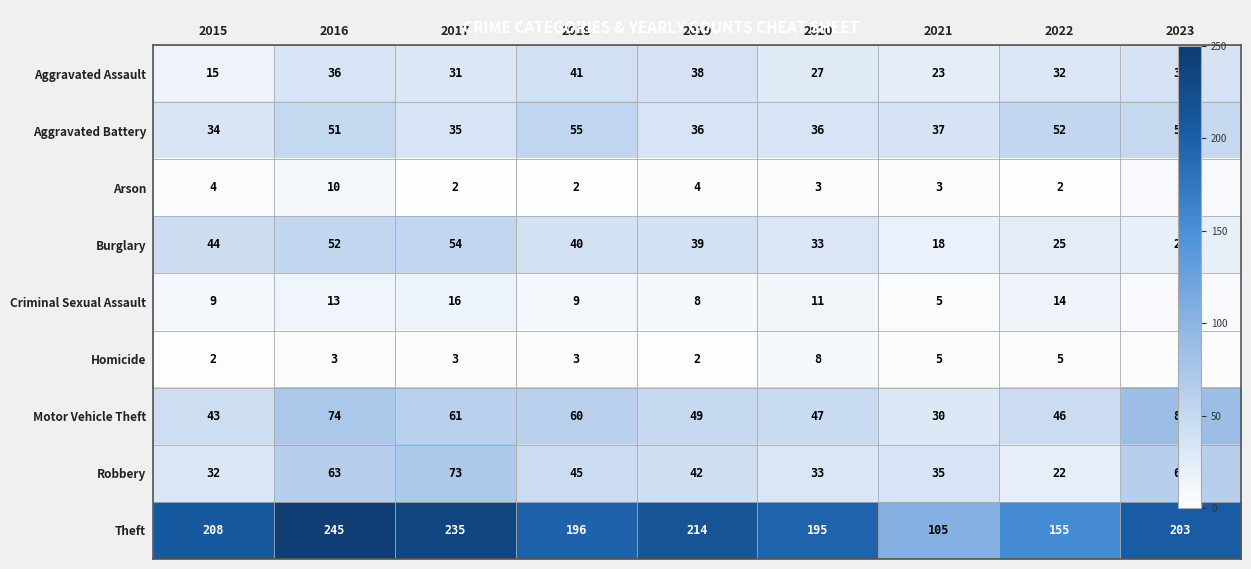

How many series are shown in this chart?

9